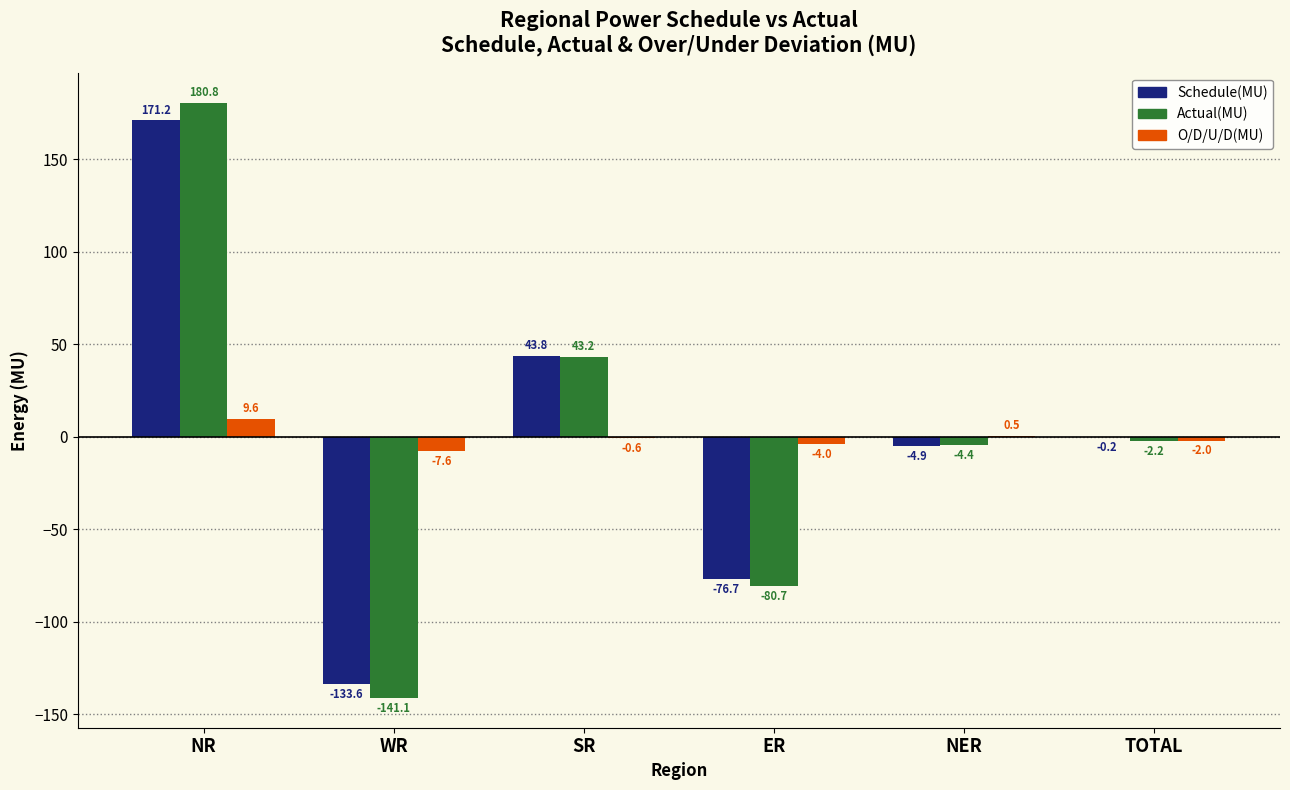

Does the chart contain stacked bars?

No